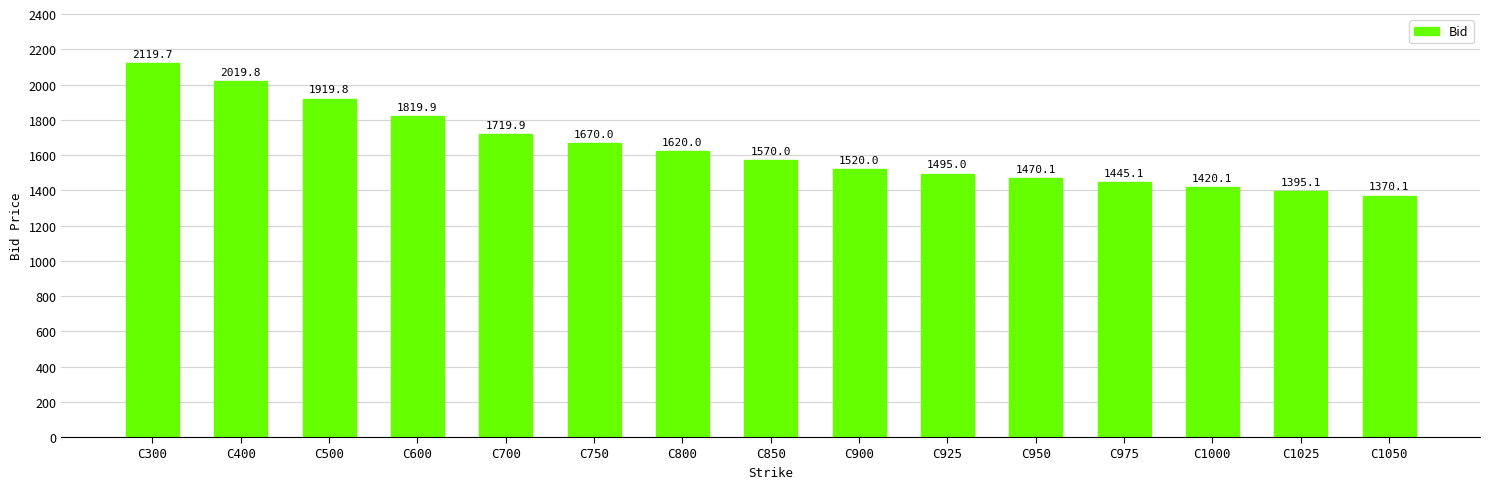

How many series are shown in this chart?

1